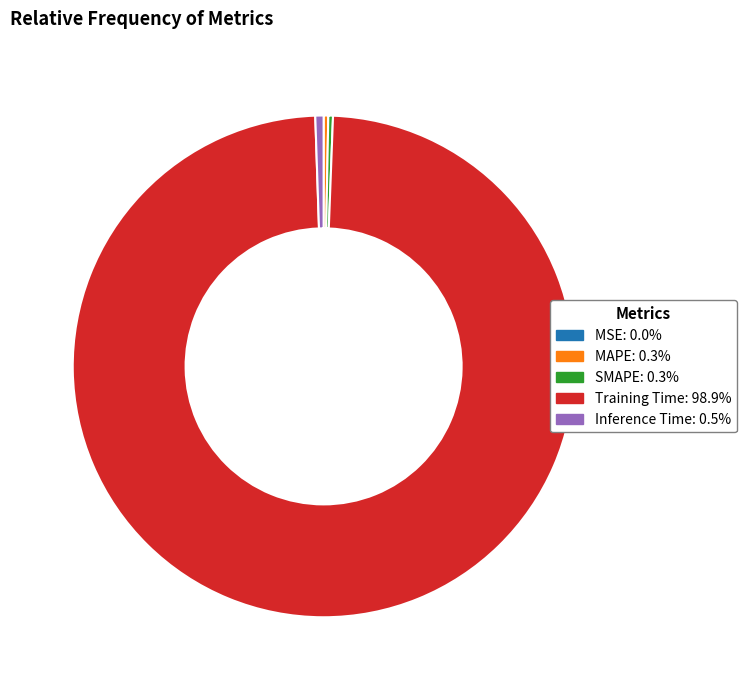

Do SMAPE: 0.3% and Inference Time: 0.5% together represent more than half of the pie?

No